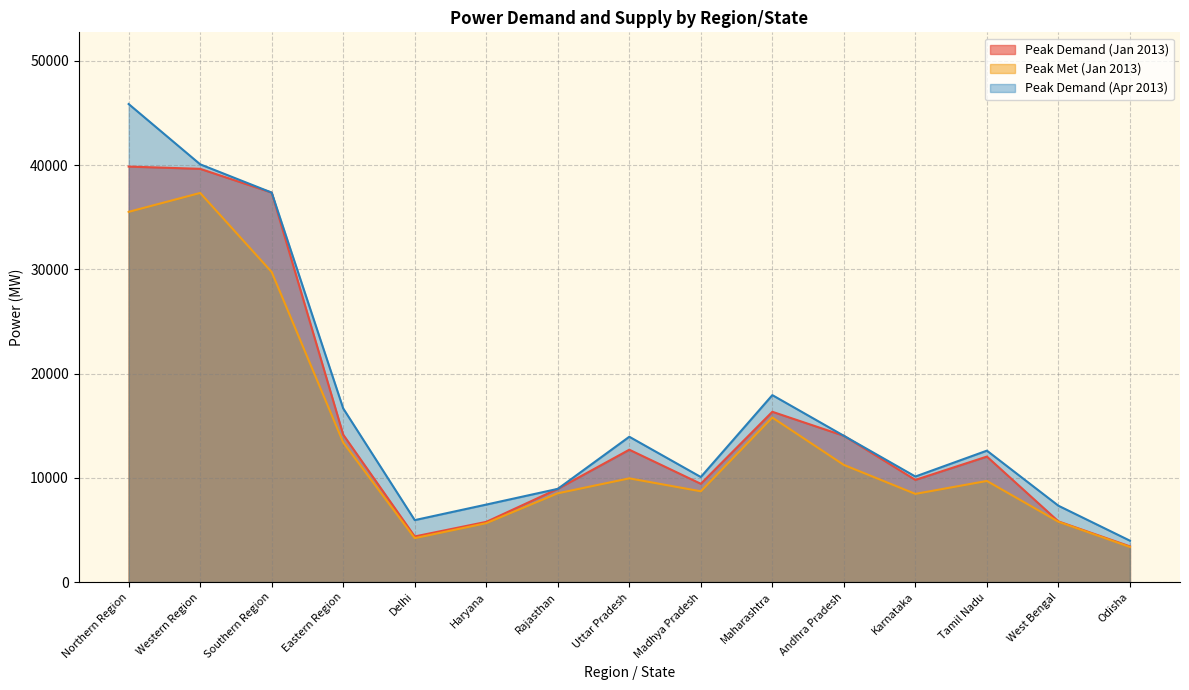

What is the sum of the Peak Demand (Jan 2013) values at Rajasthan and Maharashtra?

25275